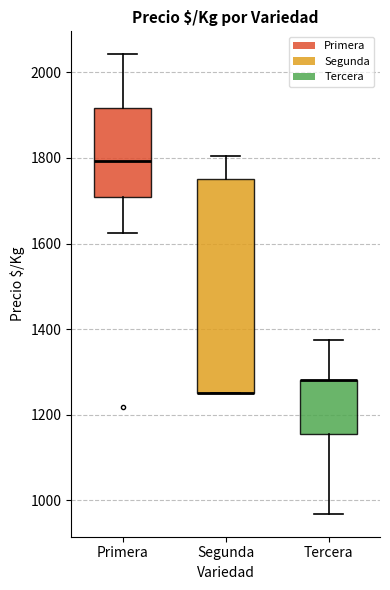

Where is the upper edge of the box for Segunda on the y-axis? The values are not printed on the chart, so give them approximately, as read against the axis.

1760